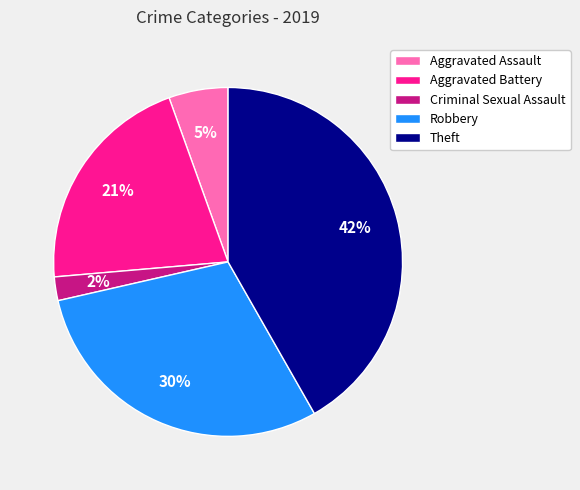

Count the number of slices in the pie.

5